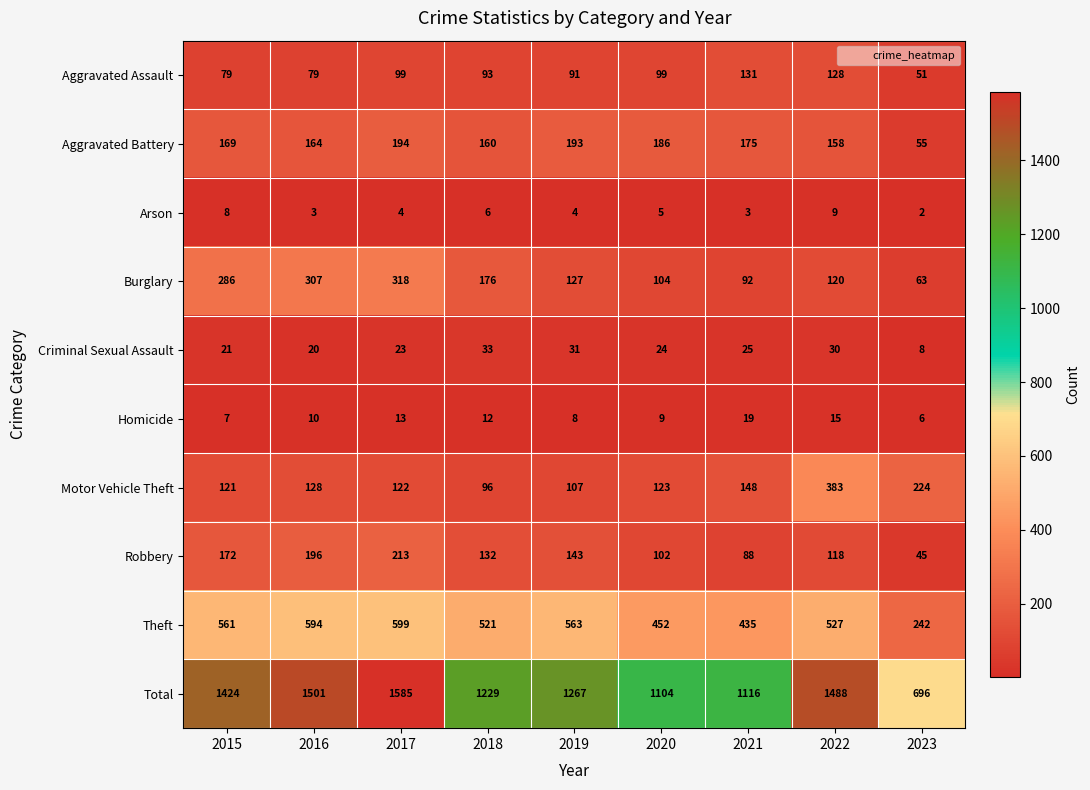

At which label is Arson closest to 5?

2020